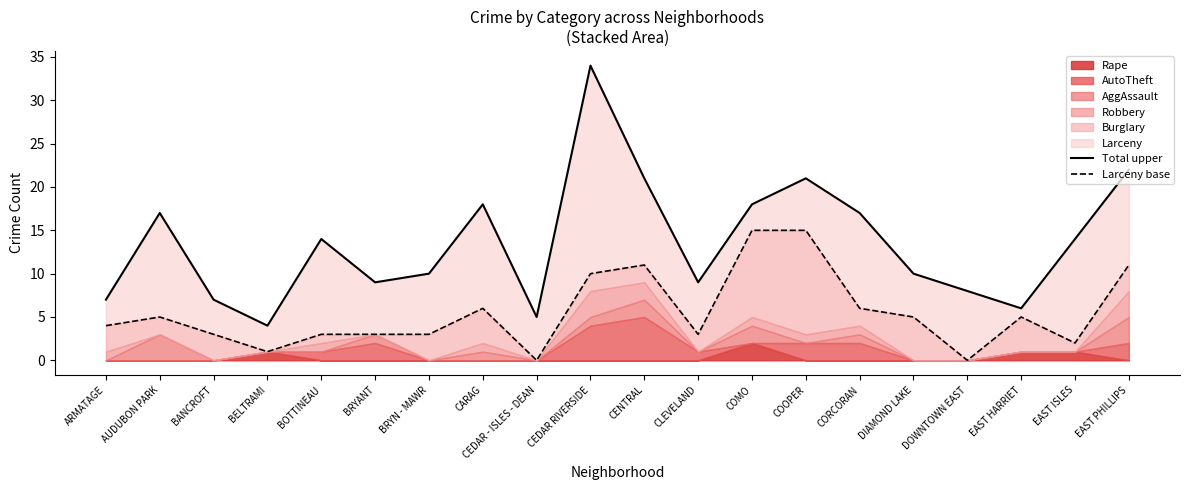

Which has a higher value, COOPER or EAST PHILLIPS?

EAST PHILLIPS